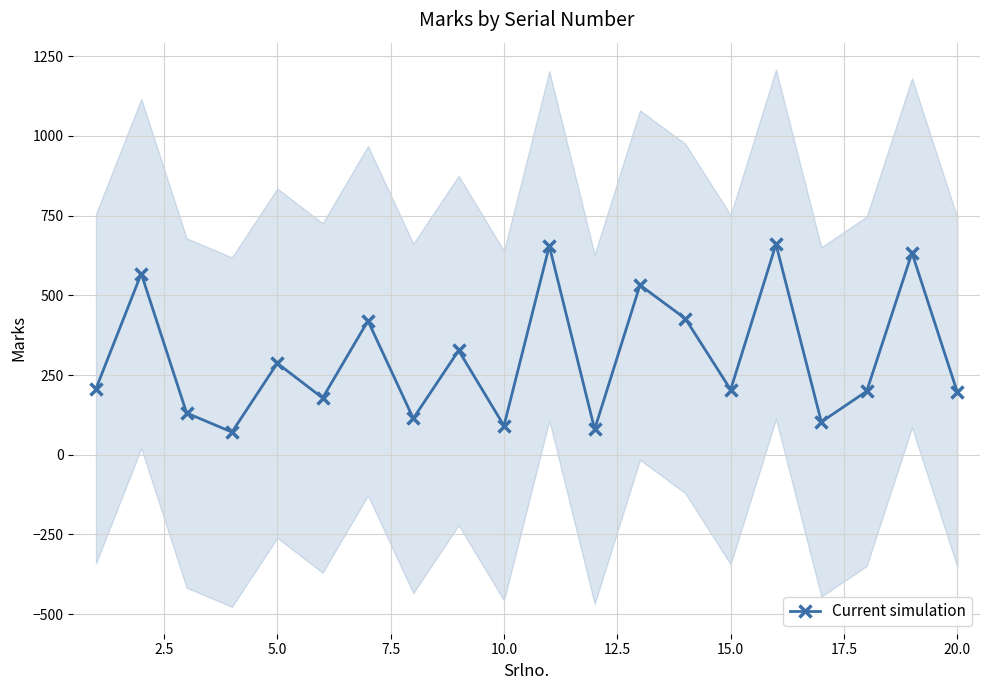

True or false: the data has more than 2 interior local peaks.

True